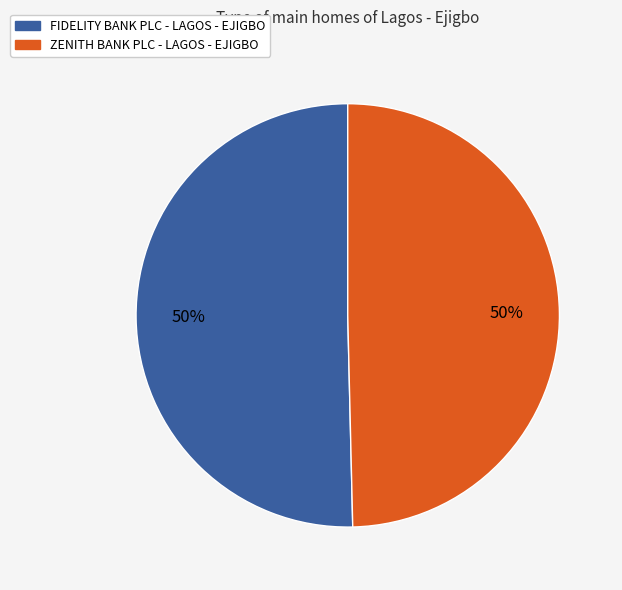

What is the ratio of the value at FIDELITY BANK PLC - LAGOS - EJIGBO to the value at ZENITH BANK PLC - LAGOS - EJIGBO?

1.0